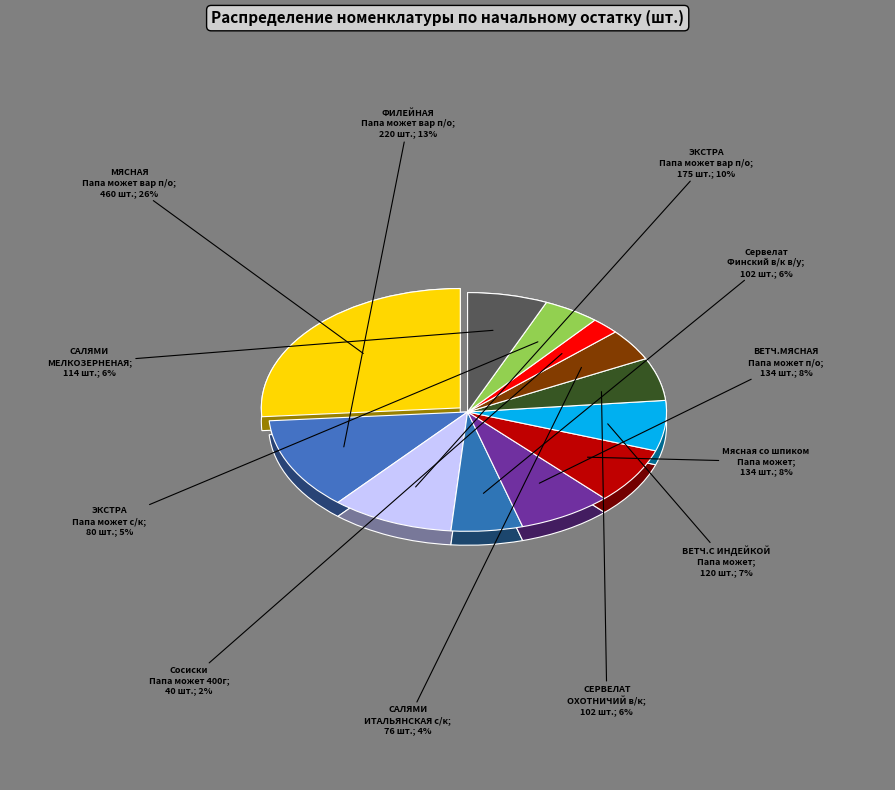

Which has a higher value, 5483 ЭКСТРА Папа может с/к в/у or 5819 Сосиски Папа может 400г?

5483 ЭКСТРА Папа может с/к в/у